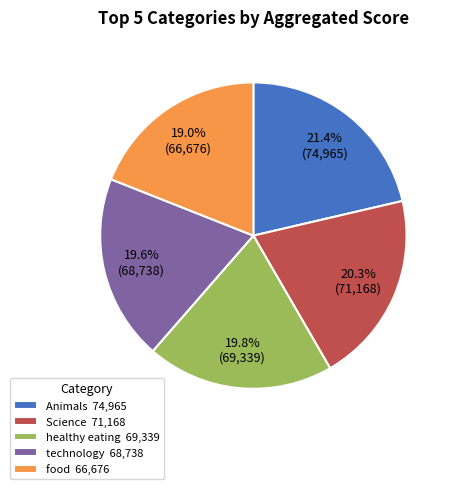

What is the ratio of the value at Science 71,168 to the value at Animals 74,965?

0.9